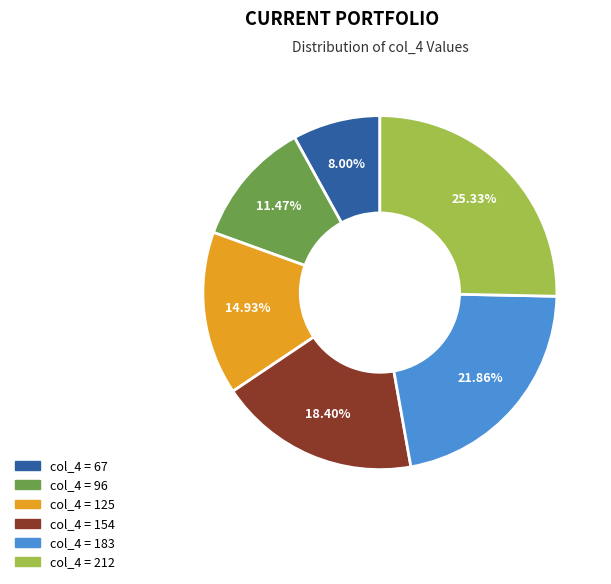

Is there any slice that represents more than half of the pie?

No